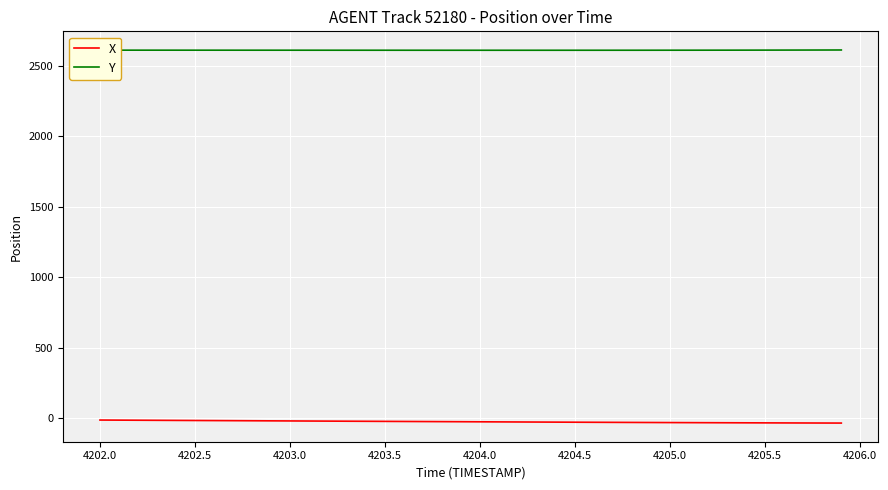

True or false: X and Y cross at least once.

False